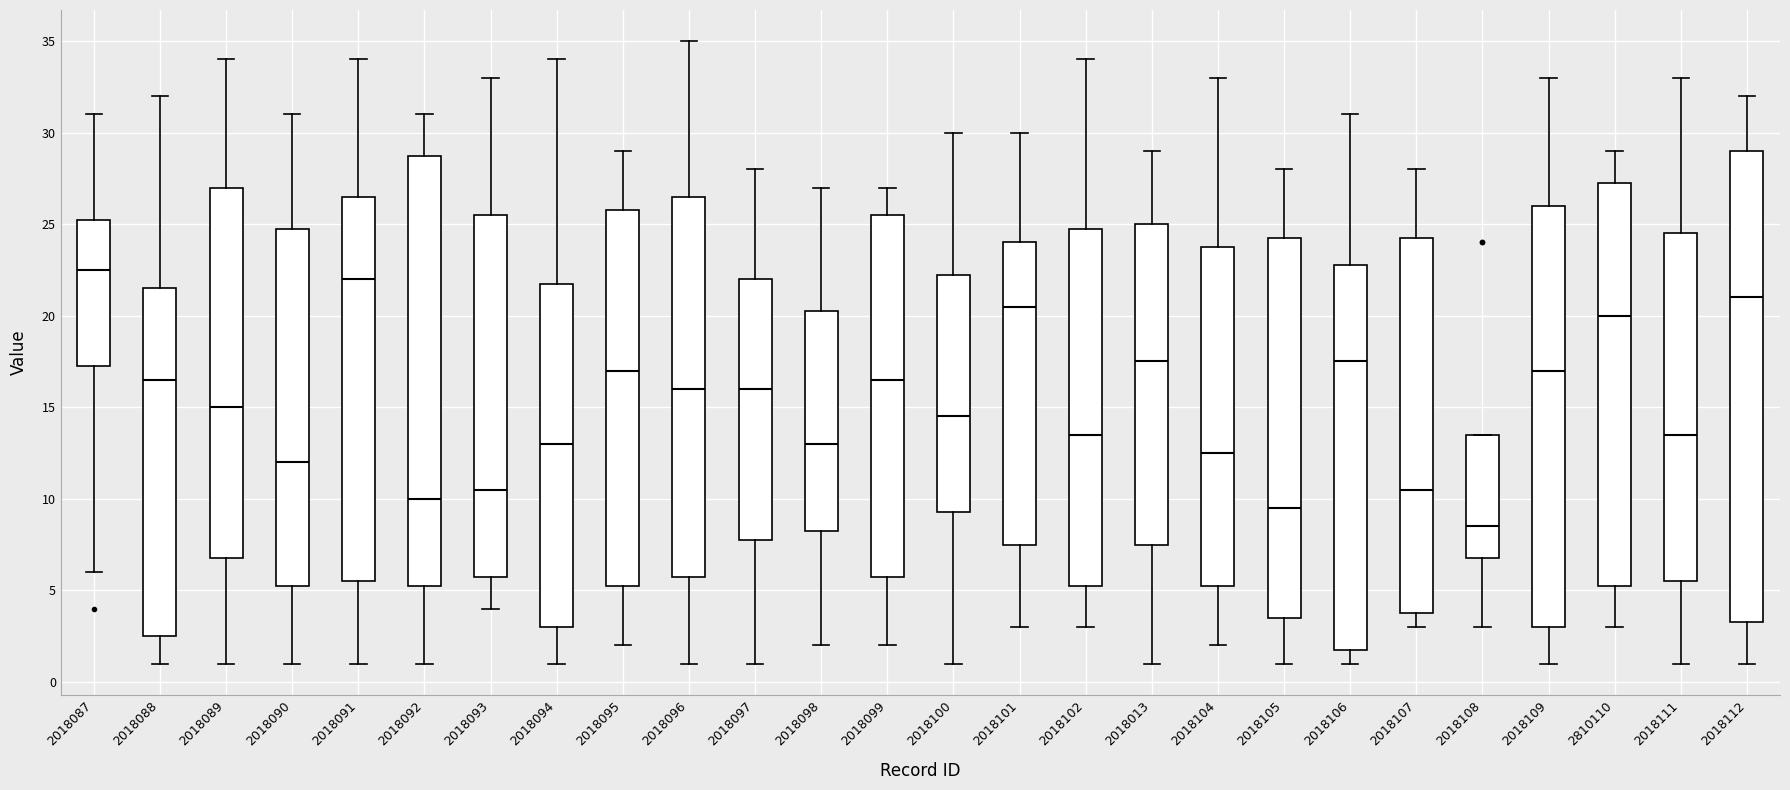

Reading left to right, read every box against the y-axis: the position of its median line, the range the box covers, and the ends of its whiskers. The values are not printed on the chart, so give them approximately, as read against the axis.

2018087: median 22.5, box 17.5 to 25.5, whiskers 6.0 to 31.0
2018088: median 16.5, box 2.5 to 21.5, whiskers 1.0 to 32.0
2018089: median 15.0, box 7.0 to 27.0, whiskers 1.0 to 34.0
2018090: median 12.0, box 5.5 to 25.0, whiskers 1.0 to 31.0
2018091: median 22.0, box 5.5 to 26.5, whiskers 1.0 to 34.0
2018092: median 10.0, box 5.5 to 29.0, whiskers 1.0 to 31.0
2018093: median 10.5, box 6.0 to 25.5, whiskers 4.0 to 33.0
2018094: median 13.0, box 3.0 to 22.0, whiskers 1.0 to 34.0
2018095: median 17.0, box 5.5 to 26.0, whiskers 2.0 to 29.0
2018096: median 16.0, box 6.0 to 26.5, whiskers 1.0 to 35.0
2018097: median 16.0, box 8.0 to 22.0, whiskers 1.0 to 28.0
2018098: median 13.0, box 8.5 to 20.5, whiskers 2.0 to 27.0
2018099: median 16.5, box 6.0 to 25.5, whiskers 2.0 to 27.0
2018100: median 14.5, box 9.5 to 22.5, whiskers 1.0 to 30.0
2018101: median 20.5, box 7.5 to 24.0, whiskers 3.0 to 30.0
2018102: median 13.5, box 5.5 to 25.0, whiskers 3.0 to 34.0
2018013: median 17.5, box 7.5 to 25.0, whiskers 1.0 to 29.0
2018104: median 12.5, box 5.5 to 24.0, whiskers 2.0 to 33.0
2018105: median 9.5, box 3.5 to 24.5, whiskers 1.0 to 28.0
2018106: median 17.5, box 2.0 to 23.0, whiskers 1.0 to 31.0
2018107: median 10.5, box 4.0 to 24.5, whiskers 3.0 to 28.0
2018108: median 8.5, box 7.0 to 13.5, whiskers 3.0 to 13.5
2018109: median 17.0, box 3.0 to 26.0, whiskers 1.0 to 33.0
2810110: median 20.0, box 5.5 to 27.5, whiskers 3.0 to 29.0
2018111: median 13.5, box 5.5 to 24.5, whiskers 1.0 to 33.0
2018112: median 21.0, box 3.5 to 29.0, whiskers 1.0 to 32.0